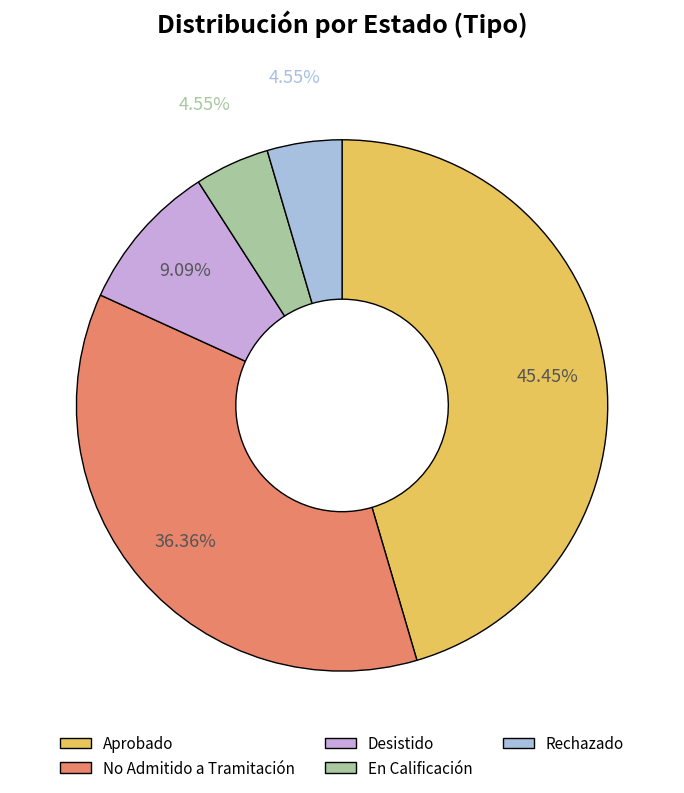

Which has a higher value, No Admitido a Tramitación or Rechazado?

No Admitido a Tramitación